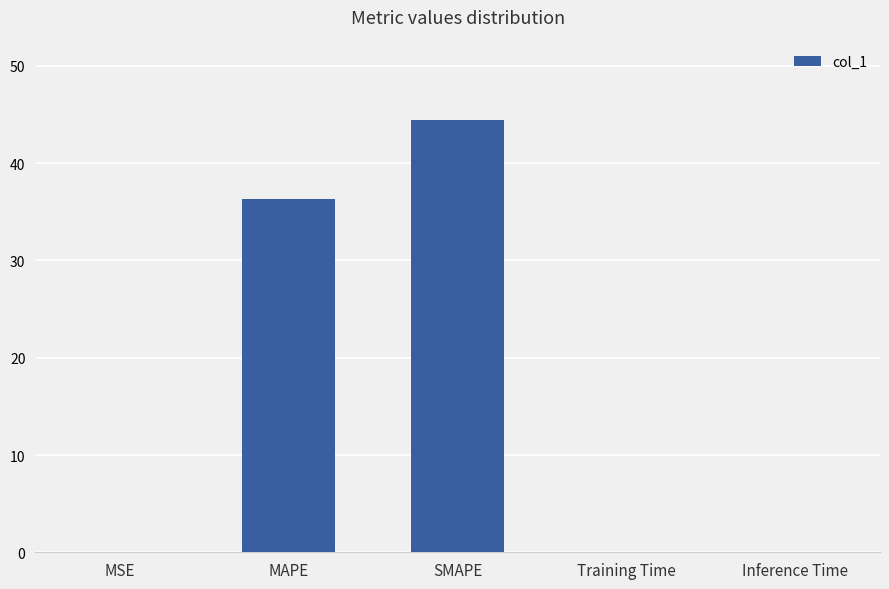

Between MAPE and Inference Time, which is larger?

MAPE